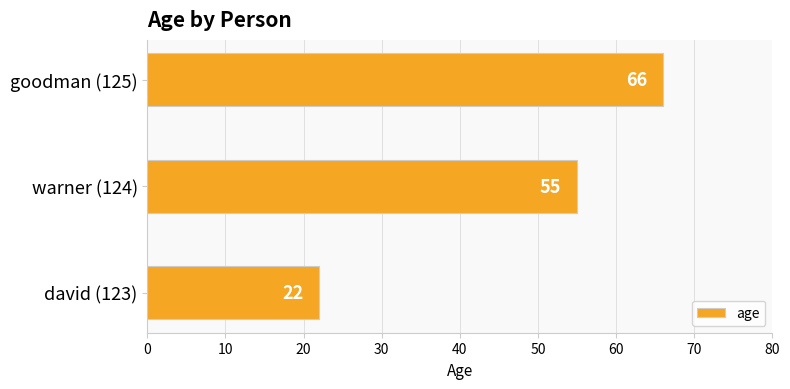

What is the difference between the second highest and minimum values?

33